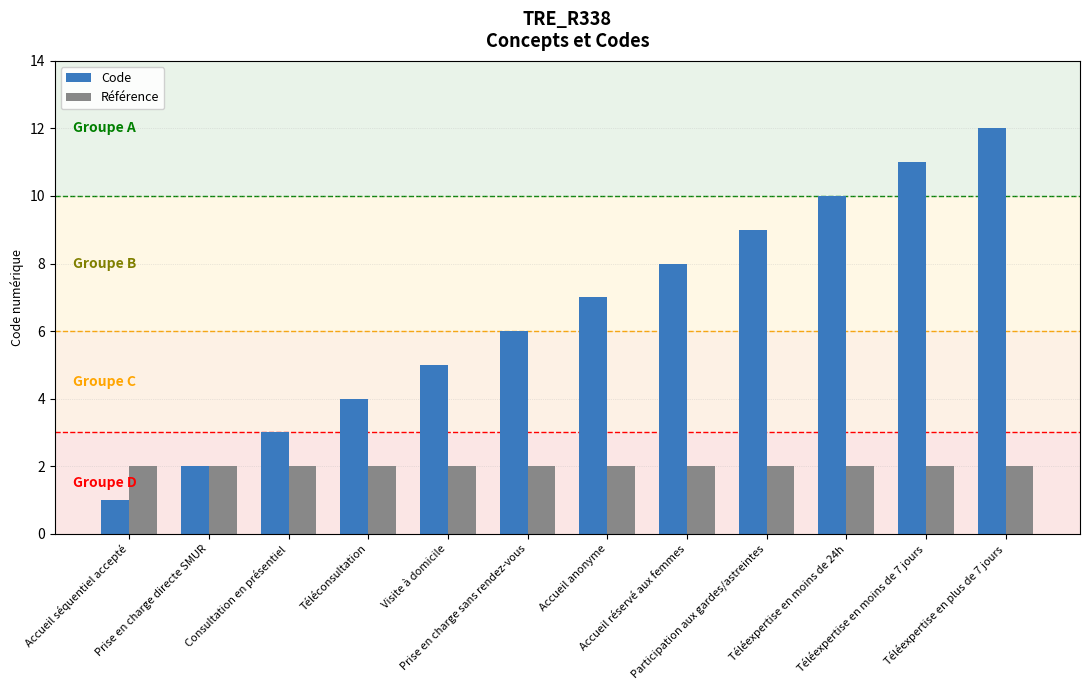

The Code series shows 1 at Accueil séquentiel accepté. True or false?

True